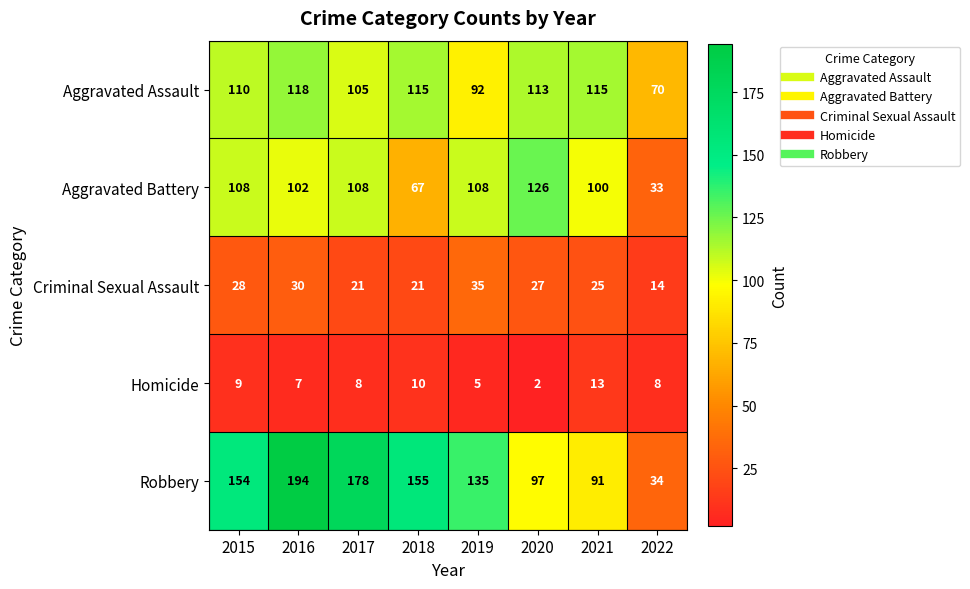

What is the sum of the Robbery values at 2022 and 2019?

169